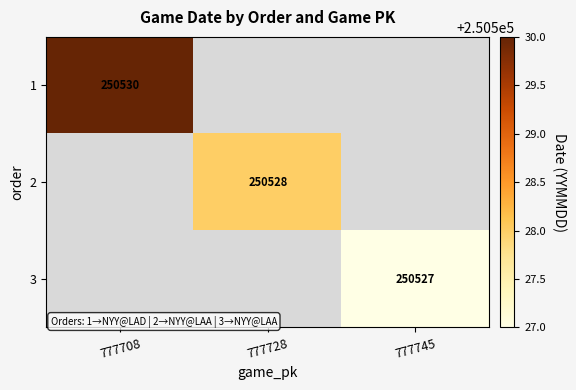

Is it true that 3 equals 101203 at 777745?

False